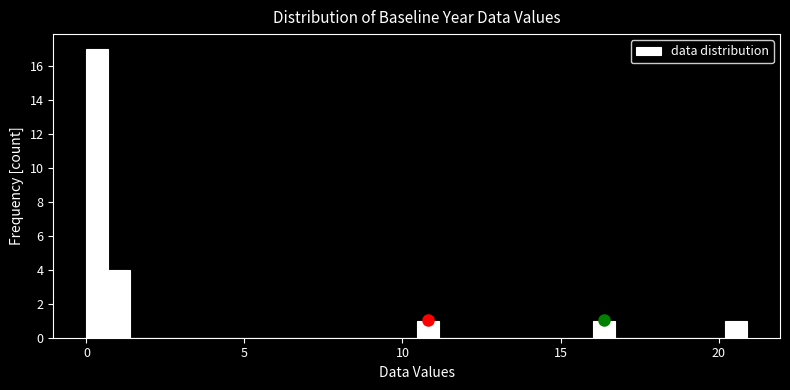

Around what value on the x-axis is the tallest bar? Give the approximate position of its centre, as read against the axis.

0.5